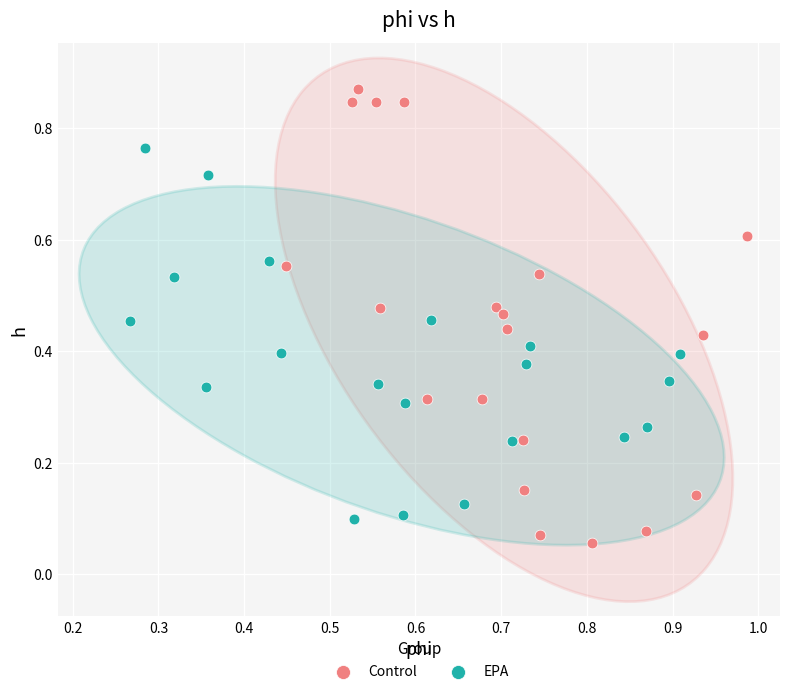

Which series contains the lowest Y value?

Control